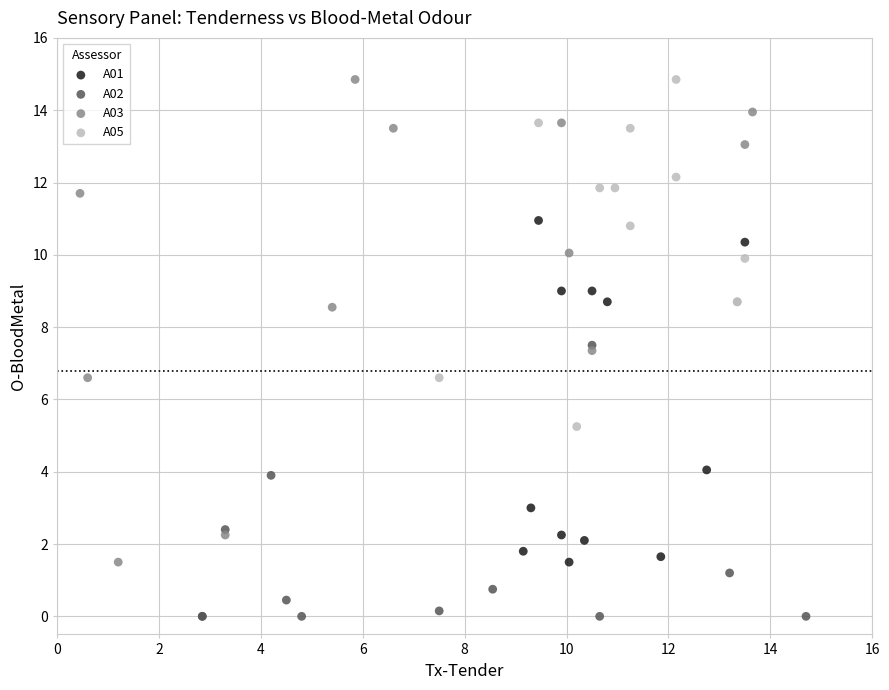

What are all the series names shown in the legend?

A01, A02, A03, A05